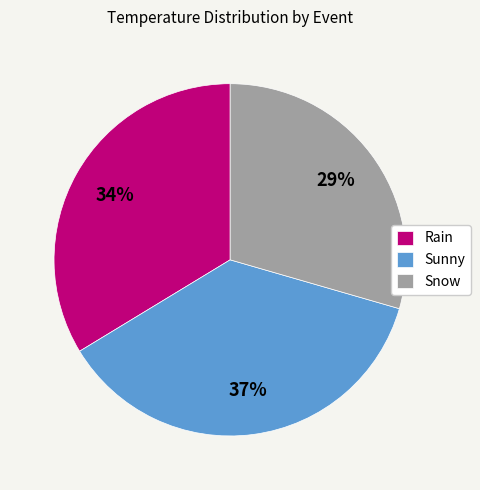

True or false: Snow accounts for 29% of the total.

True